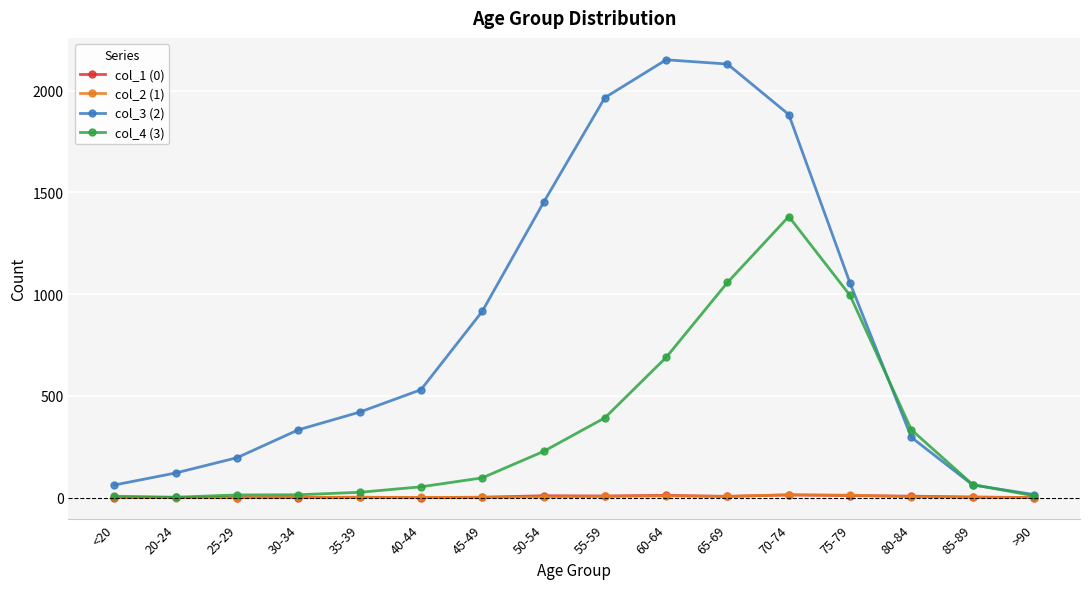

The col_3 (2) series shows 907 at 60-64. True or false?

False